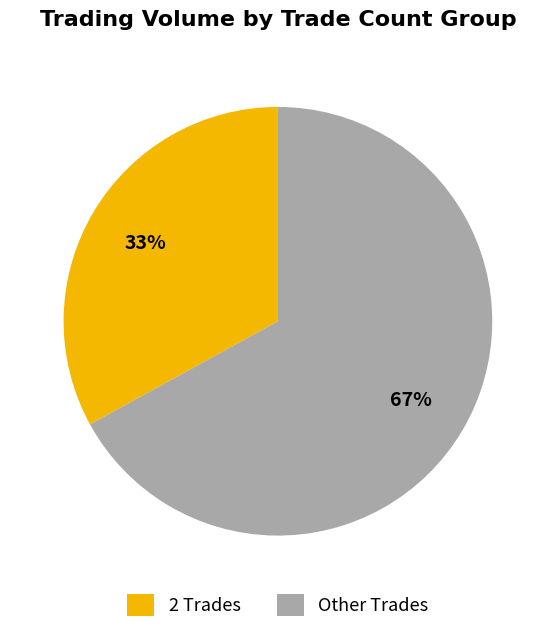

The Other Trades slice represents 56% of the pie. True or false?

False